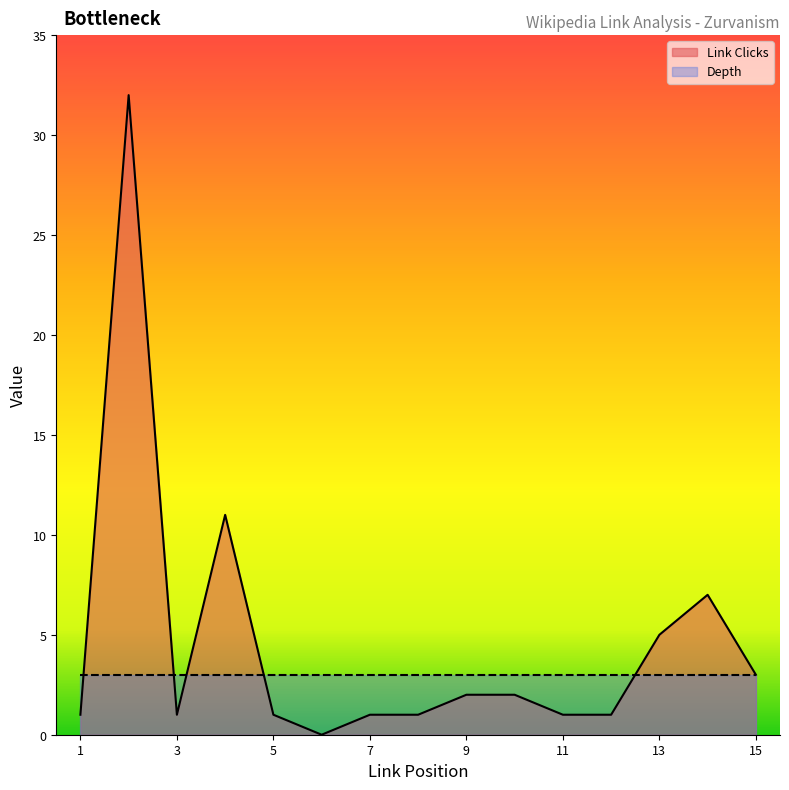

What is the highest value of the Link Clicks series?

32